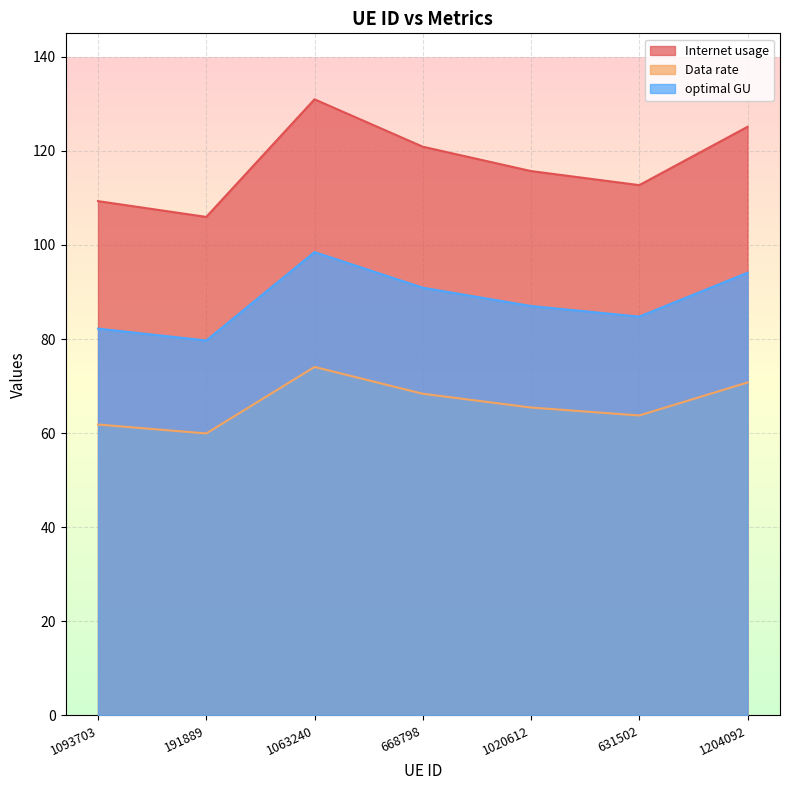

True or false: Data rate and optimal GU intersect in this chart.

False